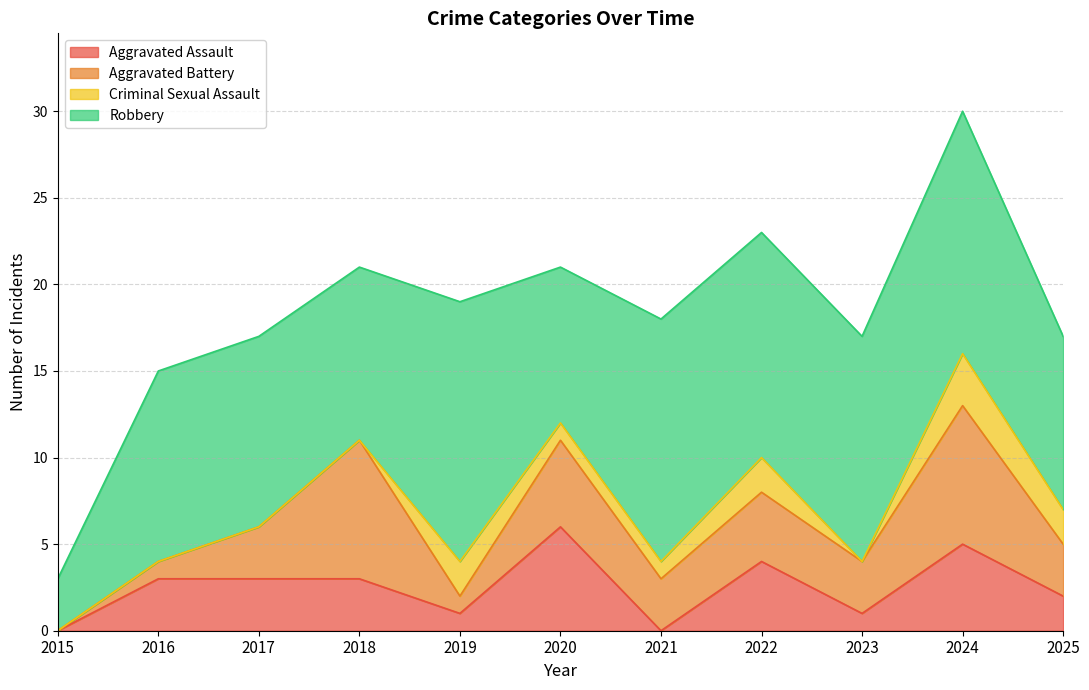

Does the chart have visible grid lines?

Yes